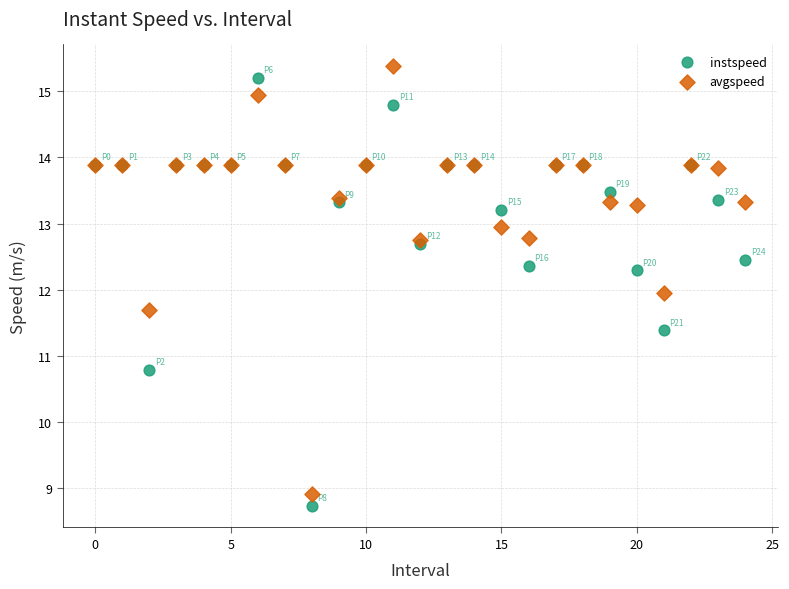

In the instspeed series, what Y value is closest to 11?

10.8